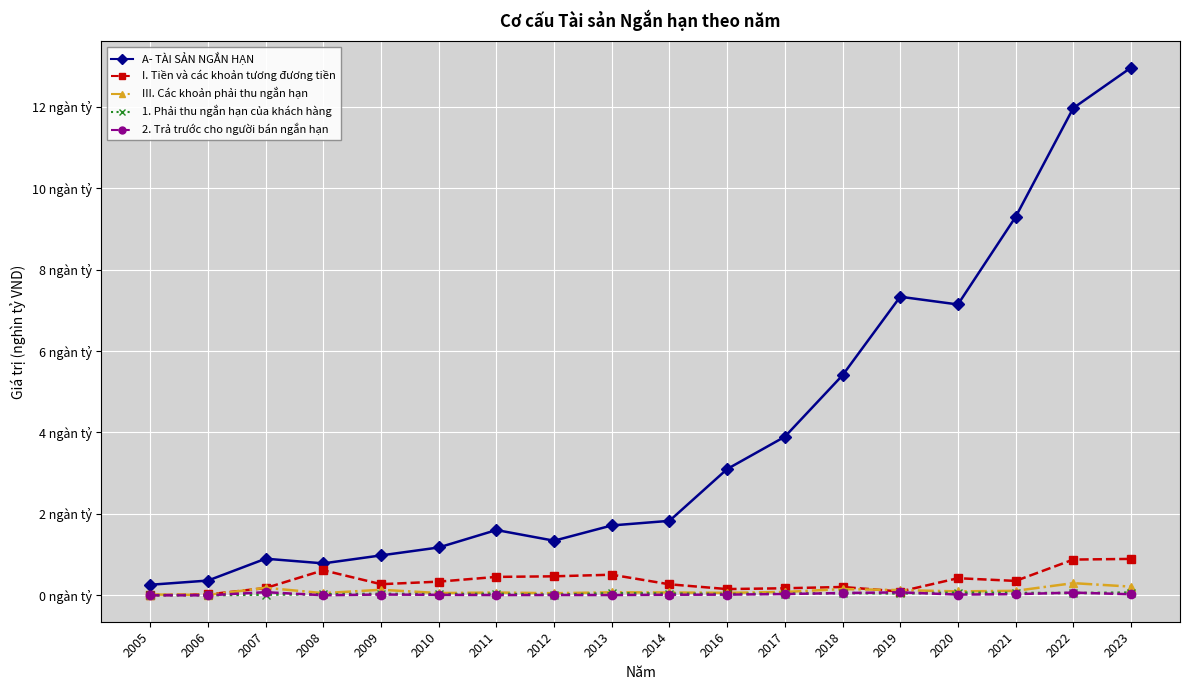

Does the chart have visible grid lines?

Yes